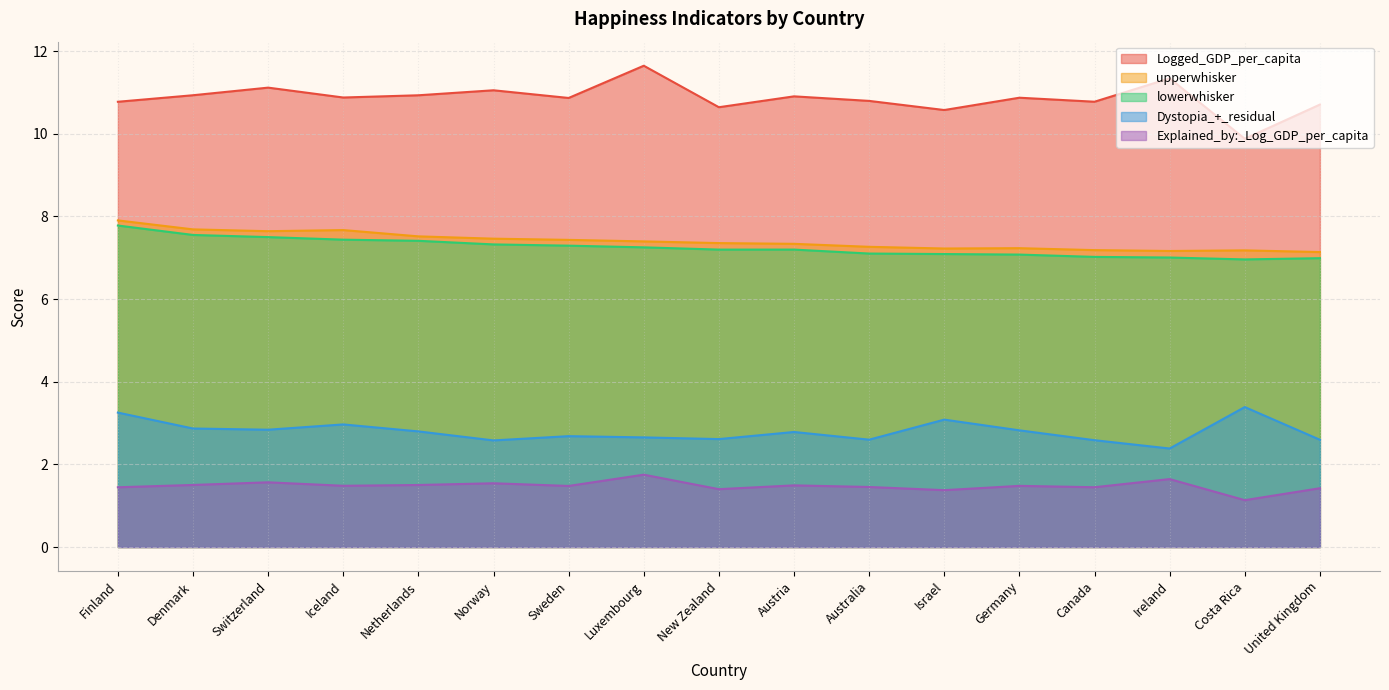

Reading right to left, what are all the values shown in this chart?

Logged_GDP_per_capita: United Kingdom=10.7	Costa Rica=9.9	Ireland=11.3	Canada=10.8	Germany=10.9	Israel=10.6	Australia=10.8	Austria=10.9	New Zealand=10.6	Luxembourg=11.6	Sweden=10.9	Norway=11.1	Netherlands=10.9	Iceland=10.9	Switzerland=11.1	Denmark=10.9	Finland=10.8
upperwhisker: United Kingdom=7.1	Costa Rica=7.2	Ireland=7.2	Canada=7.2	Germany=7.2	Israel=7.2	Australia=7.3	Austria=7.3	New Zealand=7.4	Luxembourg=7.4	Sweden=7.4	Norway=7.5	Netherlands=7.5	Iceland=7.7	Switzerland=7.6	Denmark=7.7	Finland=7.9
lowerwhisker: United Kingdom=7.0	Costa Rica=7.0	Ireland=7.0	Canada=7.0	Germany=7.1	Israel=7.1	Australia=7.1	Austria=7.2	New Zealand=7.2	Luxembourg=7.3	Sweden=7.3	Norway=7.3	Netherlands=7.4	Iceland=7.4	Switzerland=7.5	Denmark=7.6	Finland=7.8
Dystopia_+_residual: United Kingdom=2.6	Costa Rica=3.4	Ireland=2.4	Canada=2.6	Germany=2.8	Israel=3.1	Australia=2.6	Austria=2.8	New Zealand=2.6	Luxembourg=2.7	Sweden=2.7	Norway=2.6	Netherlands=2.8	Iceland=3.0	Switzerland=2.8	Denmark=2.9	Finland=3.3
Explained_by:_Log_GDP_per_capita: United Kingdom=1.4	Costa Rica=1.1	Ireland=1.6	Canada=1.4	Germany=1.5	Israel=1.4	Australia=1.5	Austria=1.5	New Zealand=1.4	Luxembourg=1.8	Sweden=1.5	Norway=1.5	Netherlands=1.5	Iceland=1.5	Switzerland=1.6	Denmark=1.5	Finland=1.4